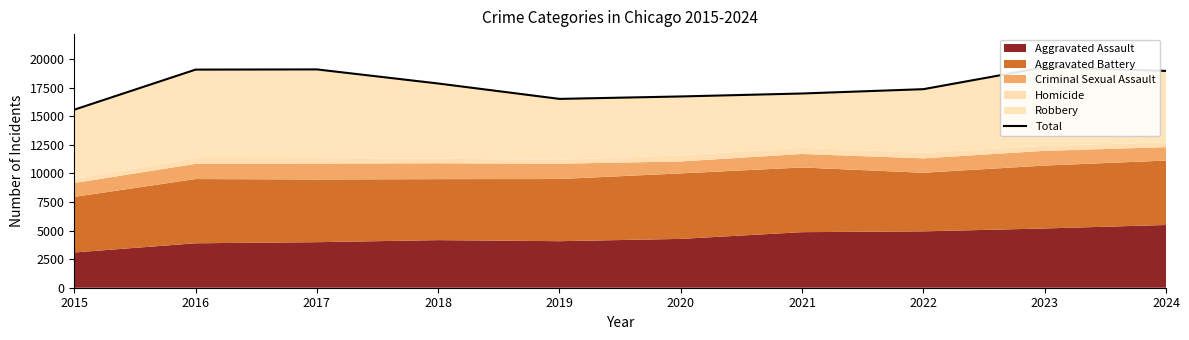

Does the chart have visible grid lines?

No